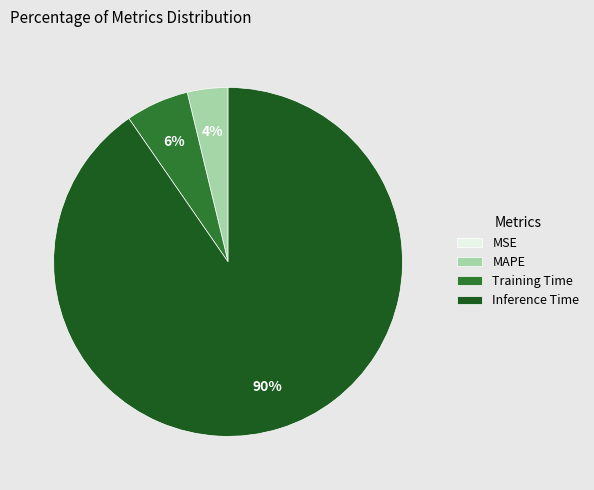

Is there any slice that represents more than half of the pie?

Yes